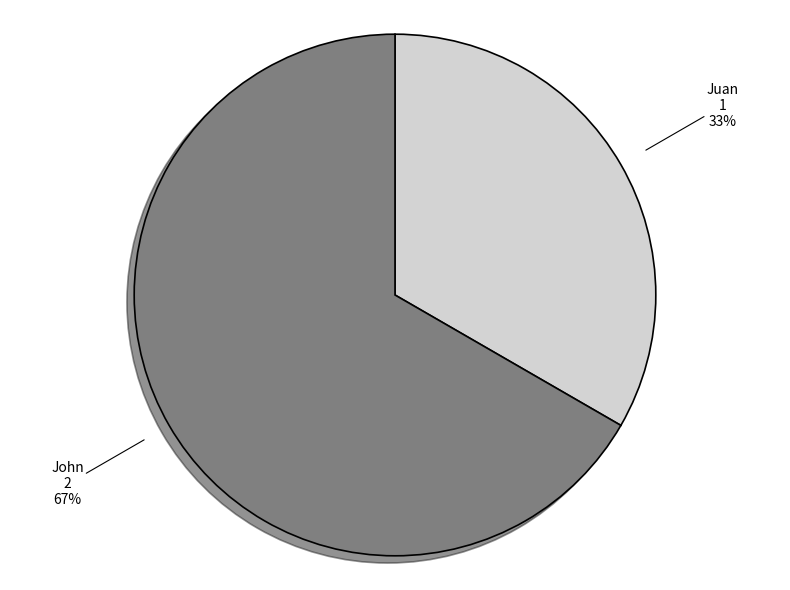

What percentage is the John slice, to the nearest percent?

67%